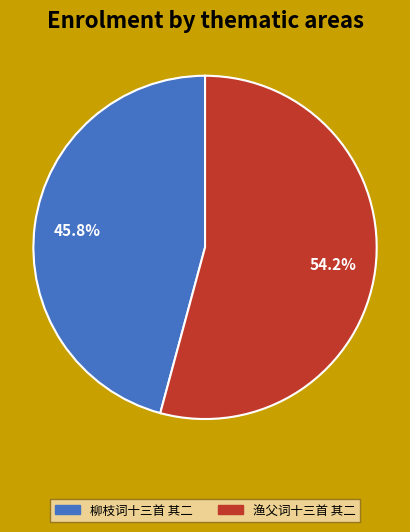

To the nearest percent, what portion does 渔父词十三首 其二 represent?

54%